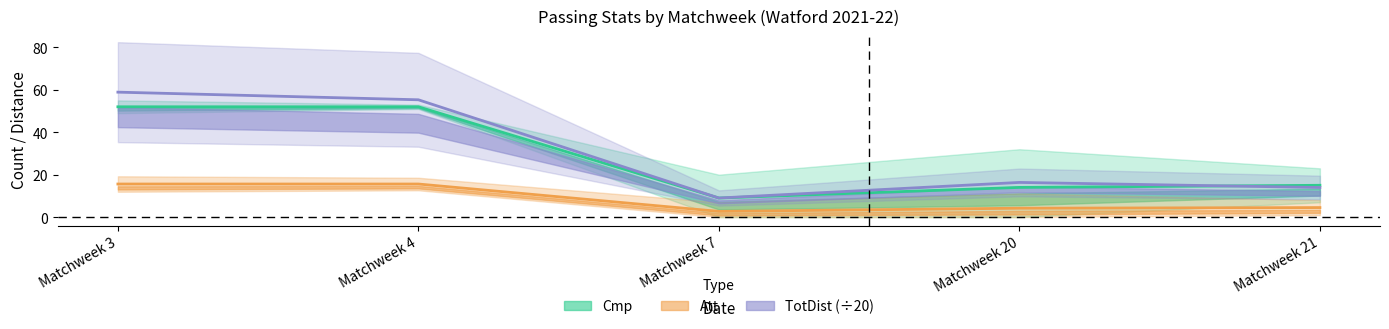

Which category has the lowest value across all series?

Matchweek 7